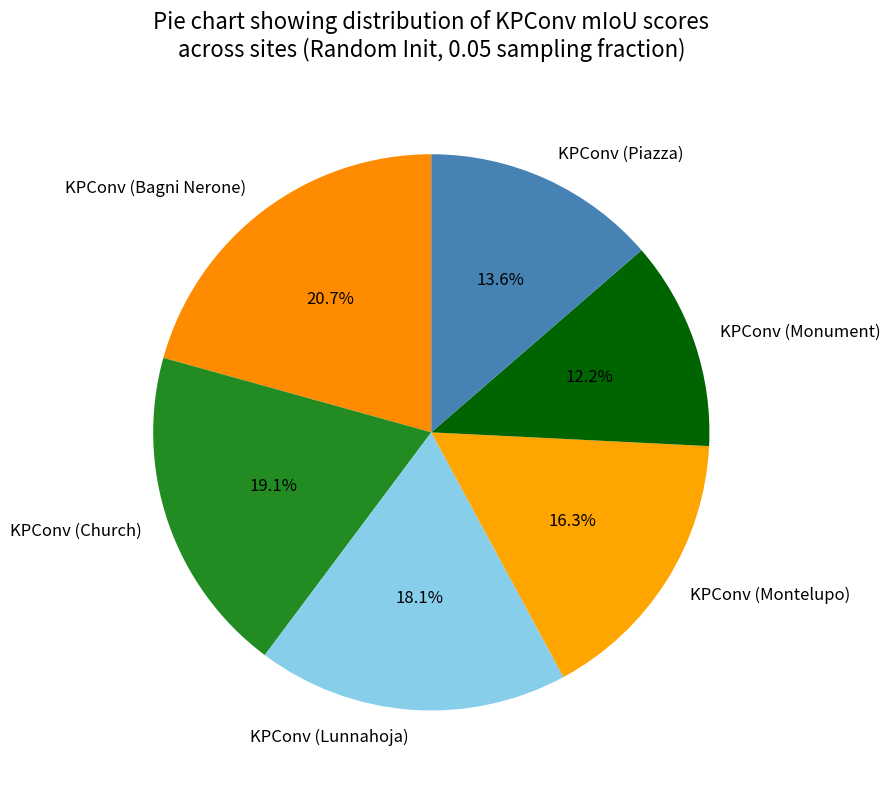

To the nearest percent, what is the combined percentage of KPConv (Montelupo) and KPConv (Church)?

35%